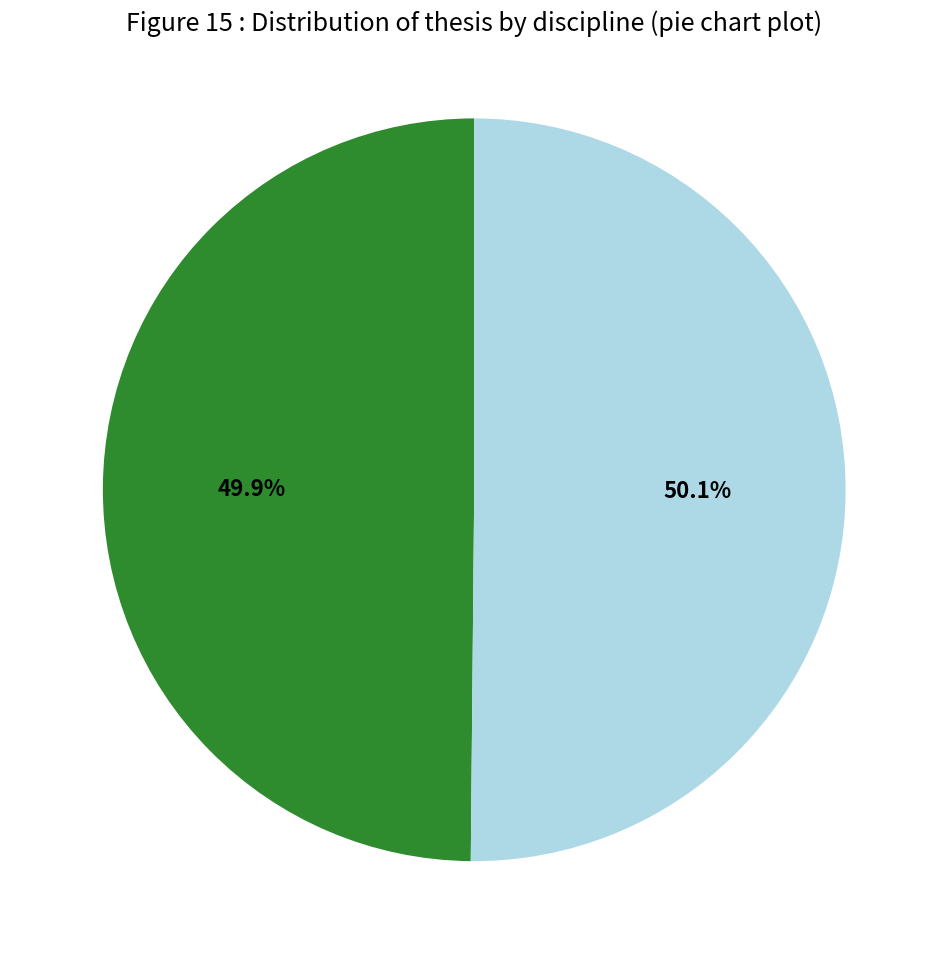

Is there a majority slice in this chart?

Yes